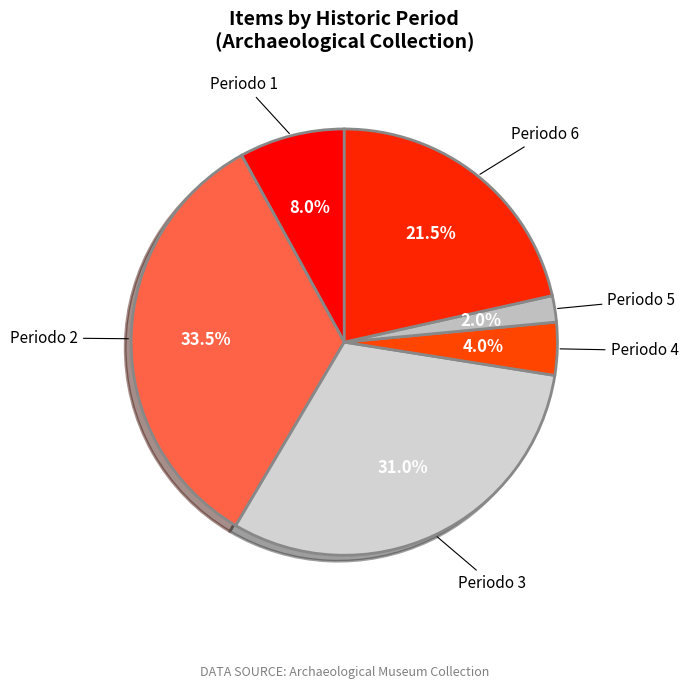

What percentage is the Periodo 1 slice, to the nearest percent?

8%